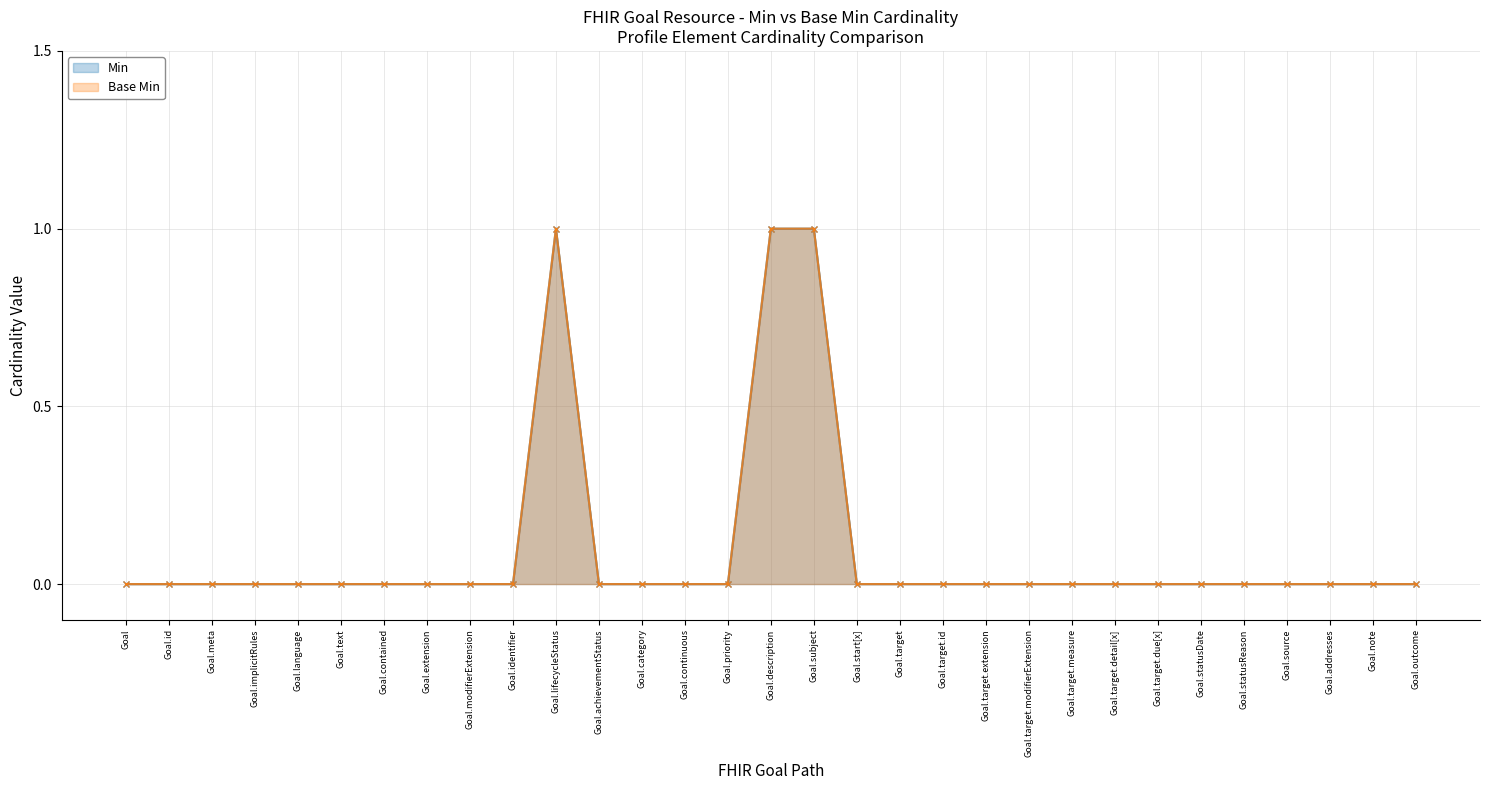

True or false: Base Min and Min intersect in this chart.

False